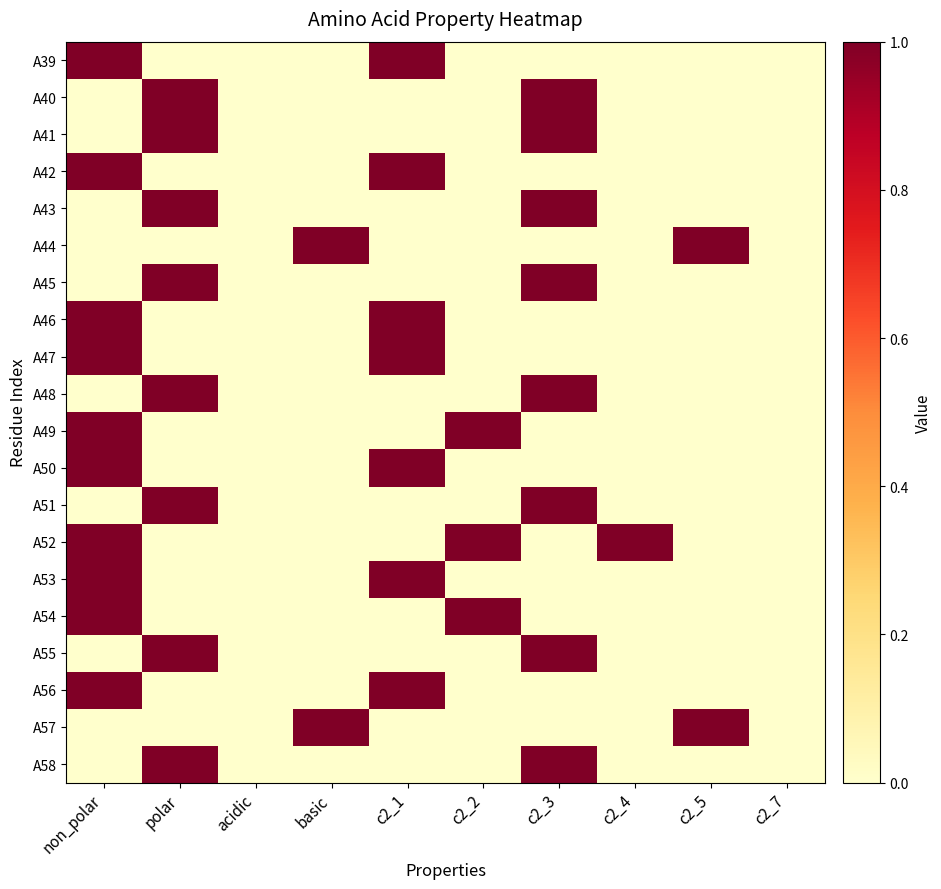

Reading left to right, what are all the values shown in this chart?

A39: non_polar=1	polar=0	acidic=0	basic=0	c2_1=1	c2_2=0	c2_3=0	c2_4=0	c2_5=0	c2_7=0
A40: non_polar=0	polar=1	acidic=0	basic=0	c2_1=0	c2_2=0	c2_3=1	c2_4=0	c2_5=0	c2_7=0
A41: non_polar=0	polar=1	acidic=0	basic=0	c2_1=0	c2_2=0	c2_3=1	c2_4=0	c2_5=0	c2_7=0
A42: non_polar=1	polar=0	acidic=0	basic=0	c2_1=1	c2_2=0	c2_3=0	c2_4=0	c2_5=0	c2_7=0
A43: non_polar=0	polar=1	acidic=0	basic=0	c2_1=0	c2_2=0	c2_3=1	c2_4=0	c2_5=0	c2_7=0
A44: non_polar=0	polar=0	acidic=0	basic=1	c2_1=0	c2_2=0	c2_3=0	c2_4=0	c2_5=1	c2_7=0
A45: non_polar=0	polar=1	acidic=0	basic=0	c2_1=0	c2_2=0	c2_3=1	c2_4=0	c2_5=0	c2_7=0
A46: non_polar=1	polar=0	acidic=0	basic=0	c2_1=1	c2_2=0	c2_3=0	c2_4=0	c2_5=0	c2_7=0
A47: non_polar=1	polar=0	acidic=0	basic=0	c2_1=1	c2_2=0	c2_3=0	c2_4=0	c2_5=0	c2_7=0
A48: non_polar=0	polar=1	acidic=0	basic=0	c2_1=0	c2_2=0	c2_3=1	c2_4=0	c2_5=0	c2_7=0
A49: non_polar=1	polar=0	acidic=0	basic=0	c2_1=0	c2_2=1	c2_3=0	c2_4=0	c2_5=0	c2_7=0
A50: non_polar=1	polar=0	acidic=0	basic=0	c2_1=1	c2_2=0	c2_3=0	c2_4=0	c2_5=0	c2_7=0
A51: non_polar=0	polar=1	acidic=0	basic=0	c2_1=0	c2_2=0	c2_3=1	c2_4=0	c2_5=0	c2_7=0
A52: non_polar=1	polar=0	acidic=0	basic=0	c2_1=0	c2_2=1	c2_3=0	c2_4=1	c2_5=0	c2_7=0
A53: non_polar=1	polar=0	acidic=0	basic=0	c2_1=1	c2_2=0	c2_3=0	c2_4=0	c2_5=0	c2_7=0
A54: non_polar=1	polar=0	acidic=0	basic=0	c2_1=0	c2_2=1	c2_3=0	c2_4=0	c2_5=0	c2_7=0
A55: non_polar=0	polar=1	acidic=0	basic=0	c2_1=0	c2_2=0	c2_3=1	c2_4=0	c2_5=0	c2_7=0
A56: non_polar=1	polar=0	acidic=0	basic=0	c2_1=1	c2_2=0	c2_3=0	c2_4=0	c2_5=0	c2_7=0
A57: non_polar=0	polar=0	acidic=0	basic=1	c2_1=0	c2_2=0	c2_3=0	c2_4=0	c2_5=1	c2_7=0
A58: non_polar=0	polar=1	acidic=0	basic=0	c2_1=0	c2_2=0	c2_3=1	c2_4=0	c2_5=0	c2_7=0